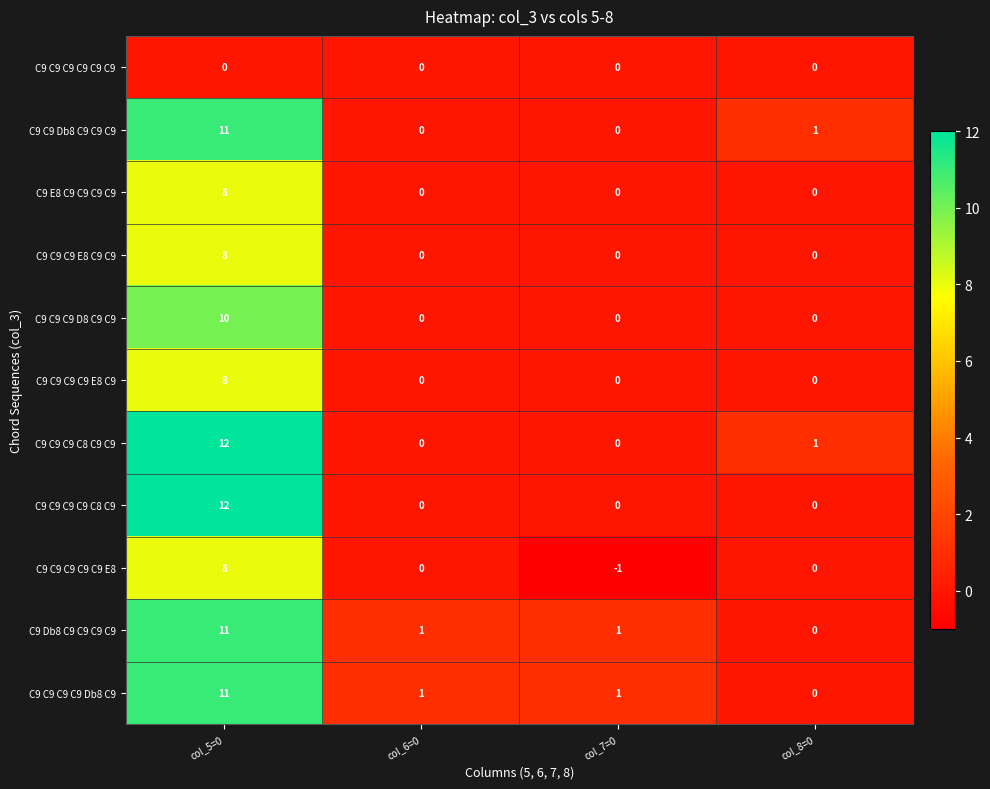

At which category is the sum across all series the highest?

col_5=0